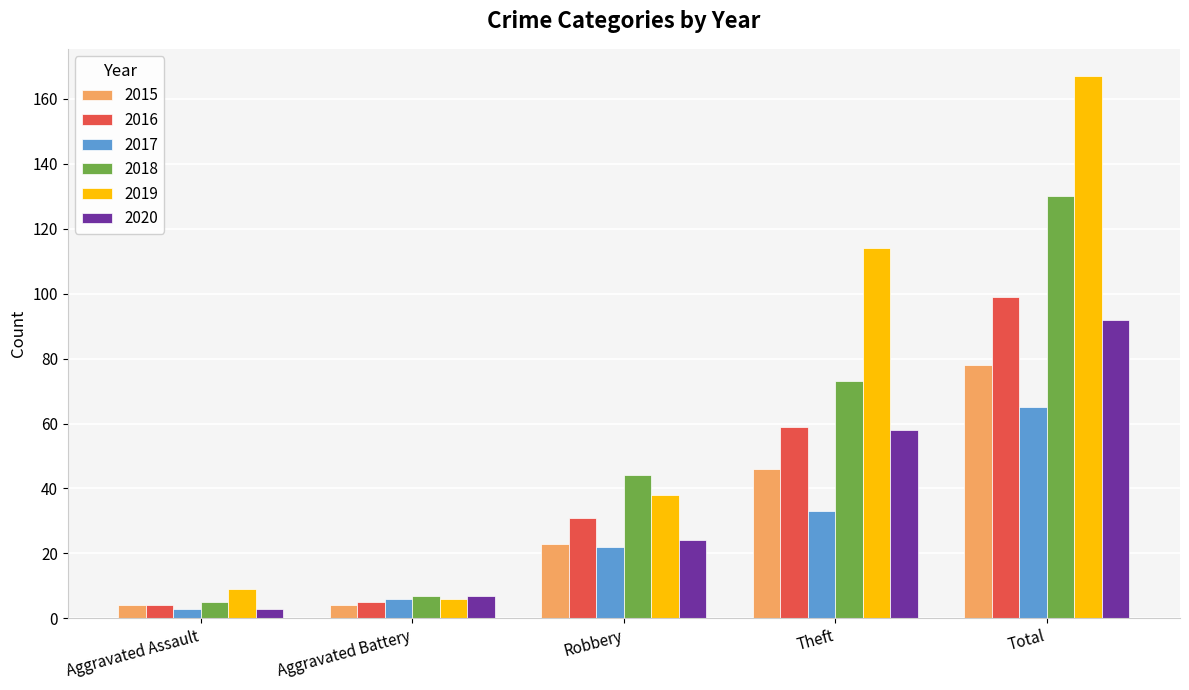

What is the label of the 1st bar from the right?

Total